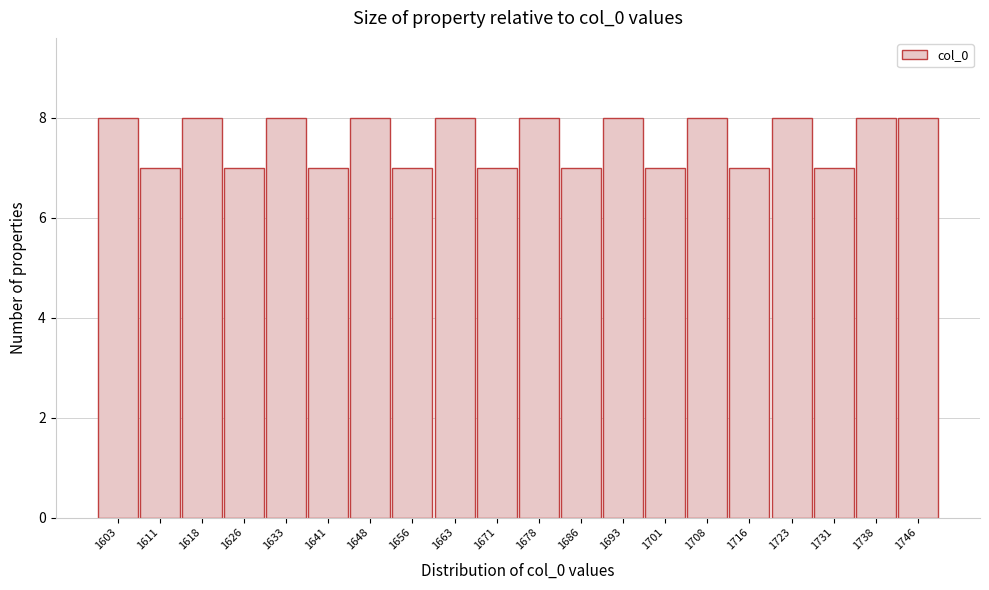

Reading left to right, transcribe this chart: for each bar, give the range it covers on the x-axis and its height. Neither the bar edges nor the heights are printed on the chart, so give them approximately, as read against the axes.

1600.0 to 1607.5: 8
1607.5 to 1615.0: 7
1615.0 to 1622.5: 8
1622.5 to 1630.0: 7
1630.0 to 1637.5: 8
1637.5 to 1645.0: 7
1645.0 to 1652.5: 8
1652.5 to 1660.0: 7
1660.0 to 1667.5: 8
1667.5 to 1675.0: 7
1675.0 to 1682.5: 8
1682.5 to 1690.0: 7
1690.0 to 1697.5: 8
1697.5 to 1705.0: 7
1705.0 to 1712.5: 8
1712.5 to 1720.0: 7
1720.0 to 1727.5: 8
1727.5 to 1735.0: 7
1735.0 to 1742.5: 8
1742.5 to 1750.0: 8